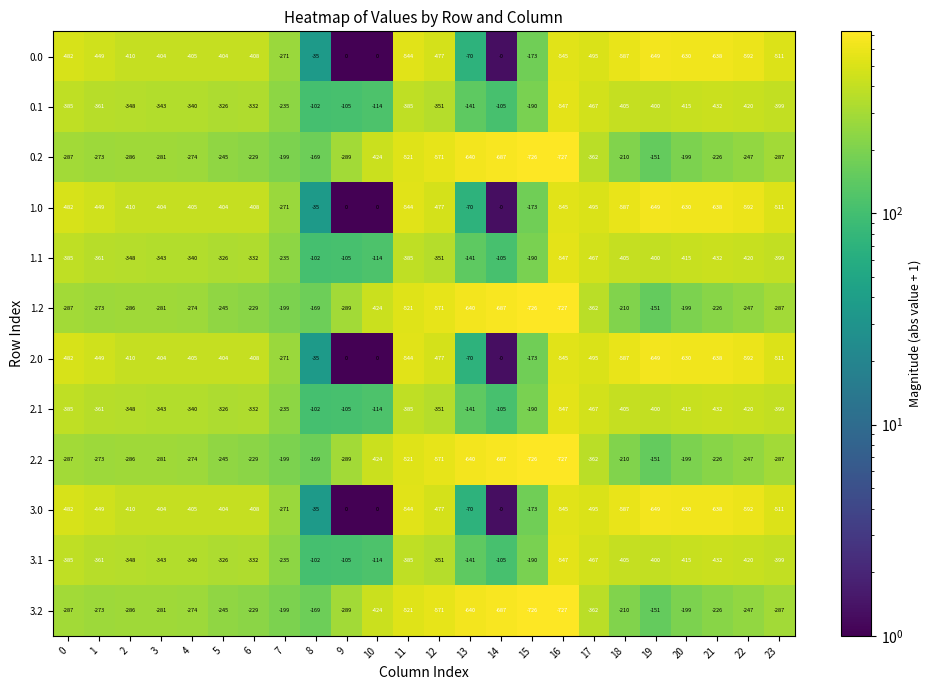

Is it true that 0.1 equals -105 at 9?

True